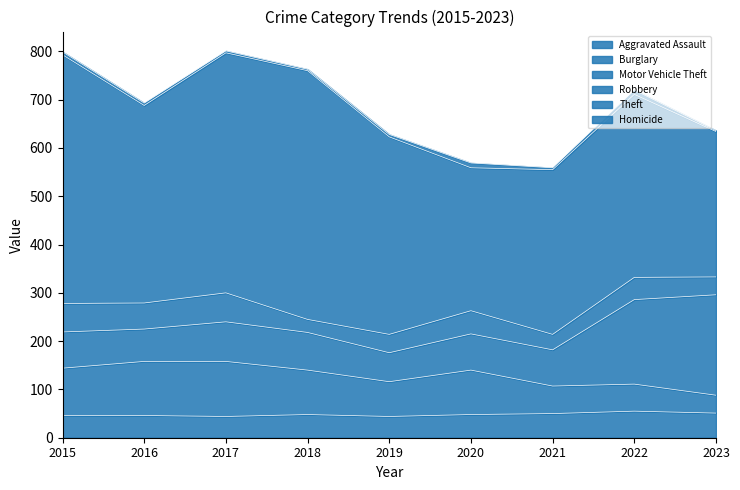

Which series has the largest total across all categories?

Theft